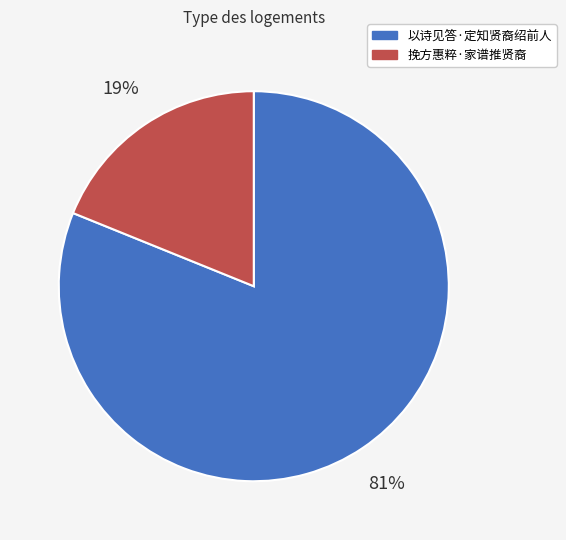

Count the number of slices in the pie.

2